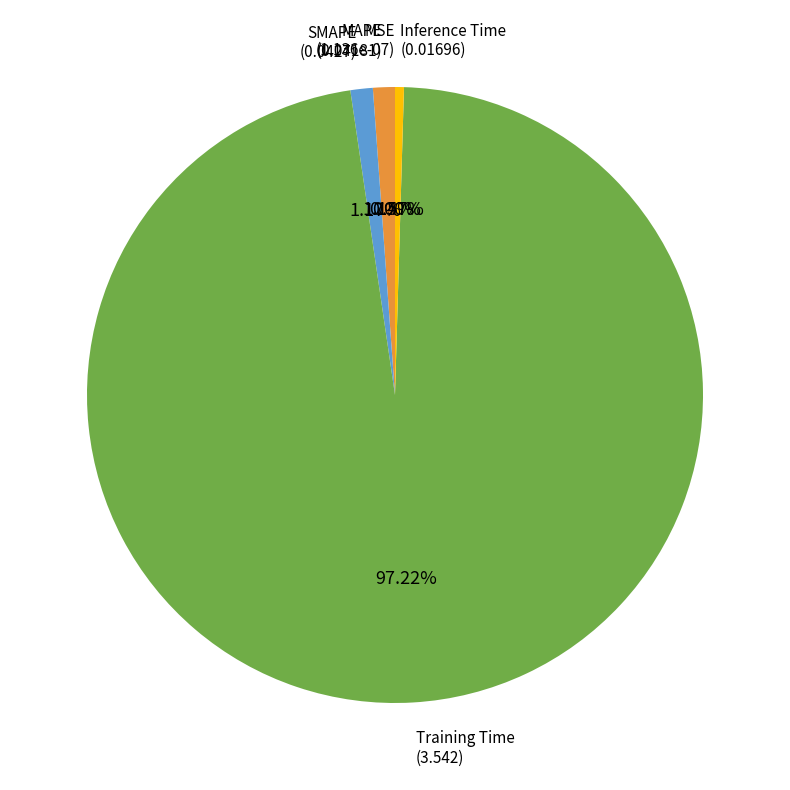

Which slice is the largest?

Training Time